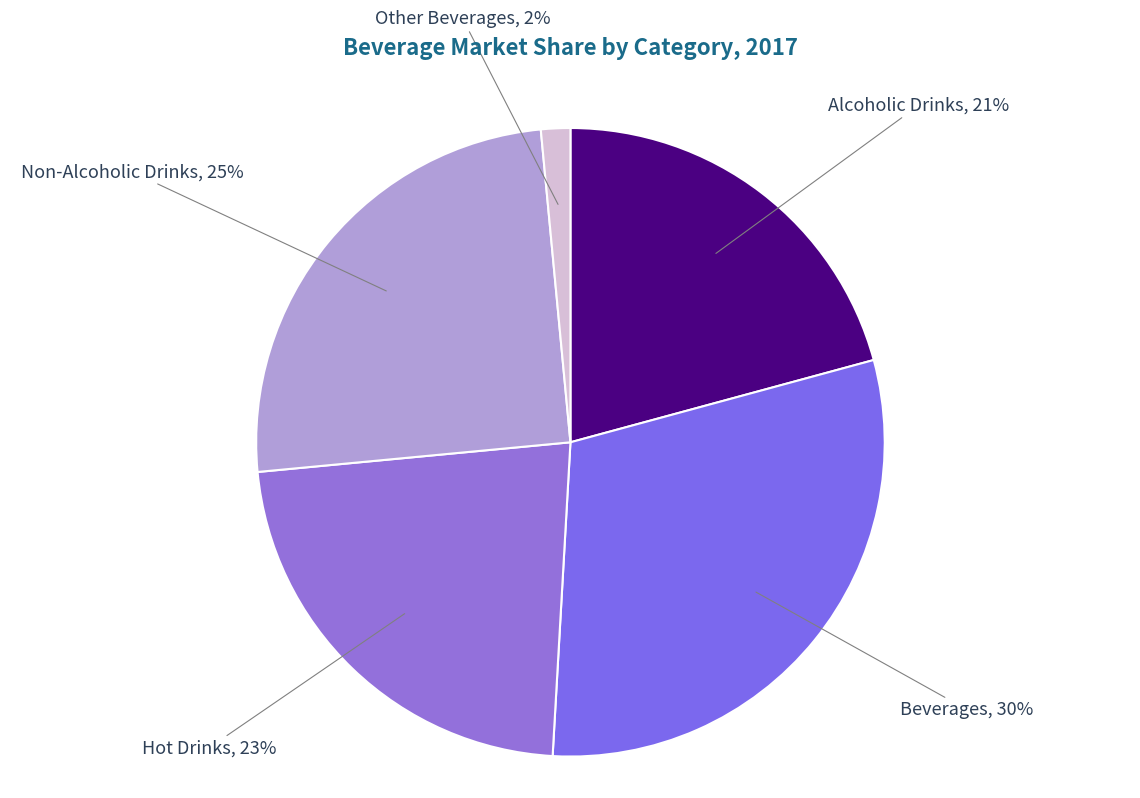

Count the number of slices in the pie.

5